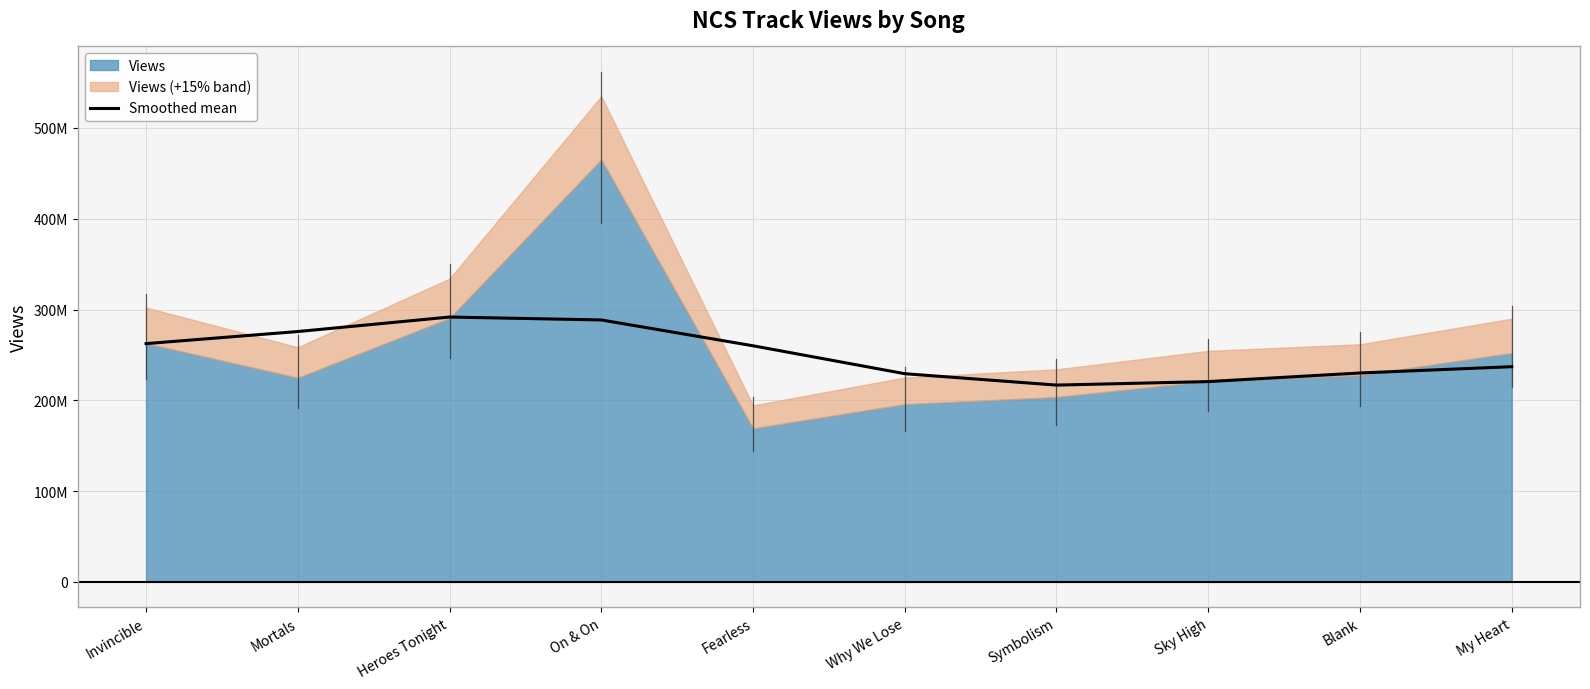

True or false: the data shows 141240763 at Mortals.

False